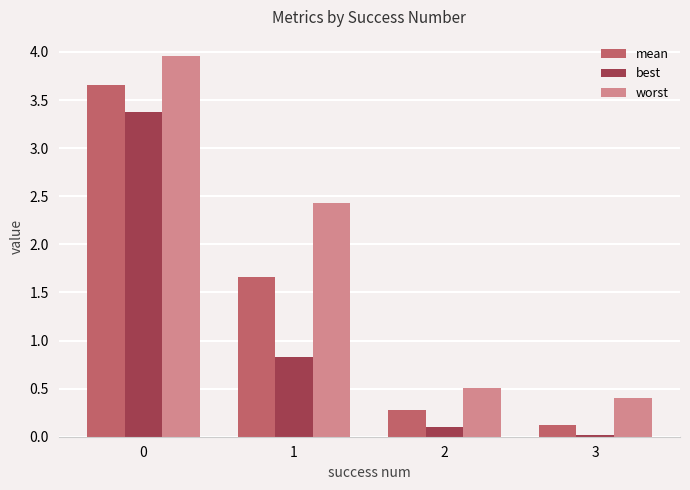

True or false: worst has a value of 3.2 at 1.

False